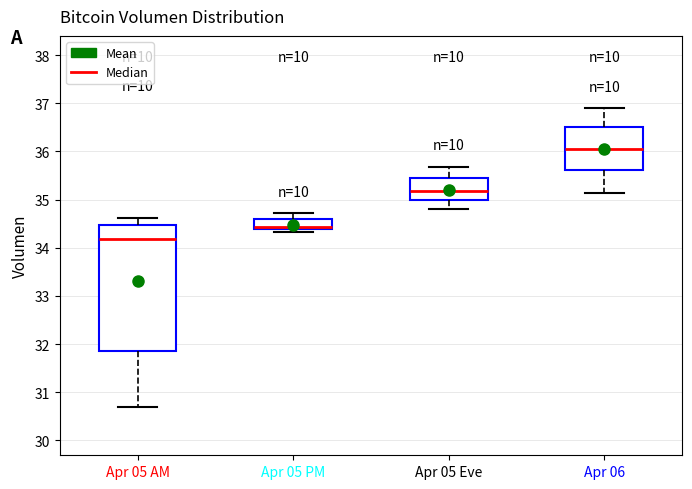

Which box has the lowest median line?

Apr 05 AM